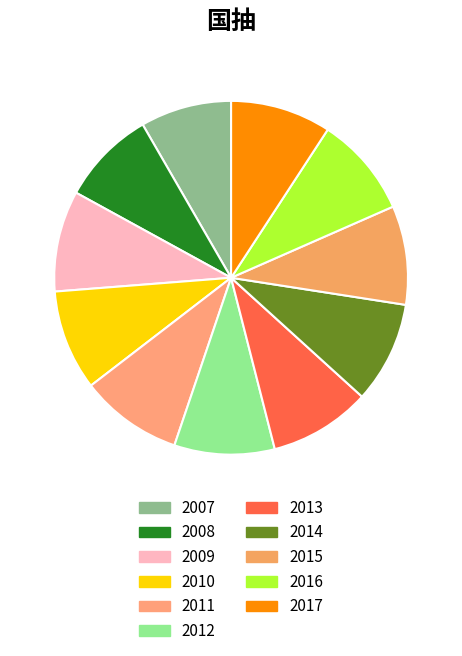

How many segments does this pie chart have?

11